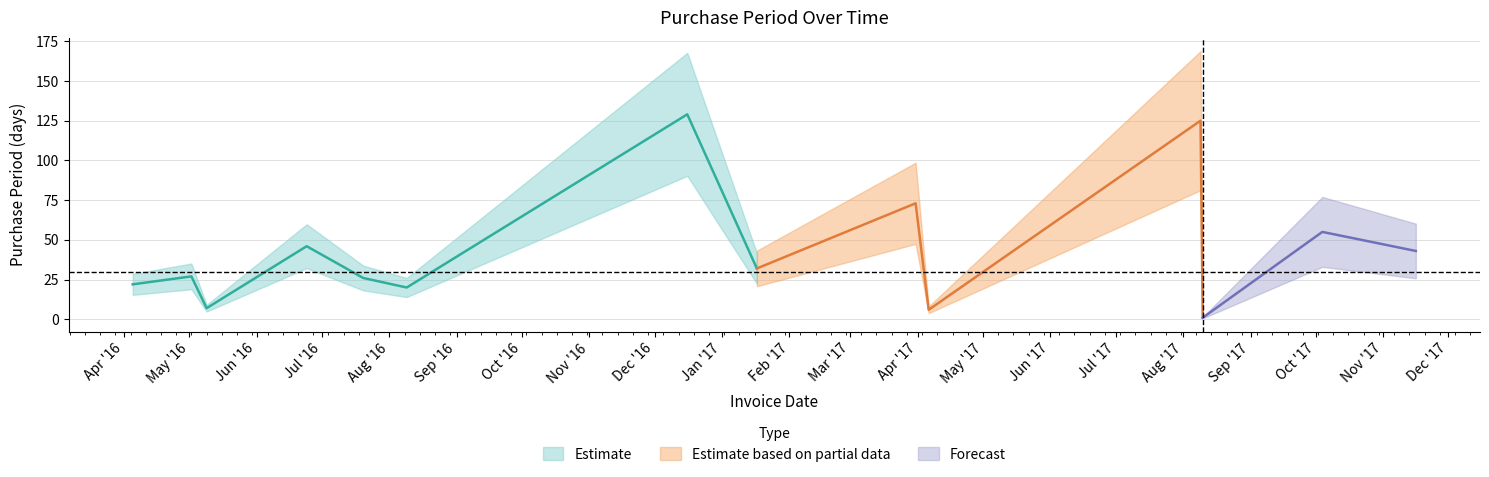

What is the value of the 6th point from the left?

20